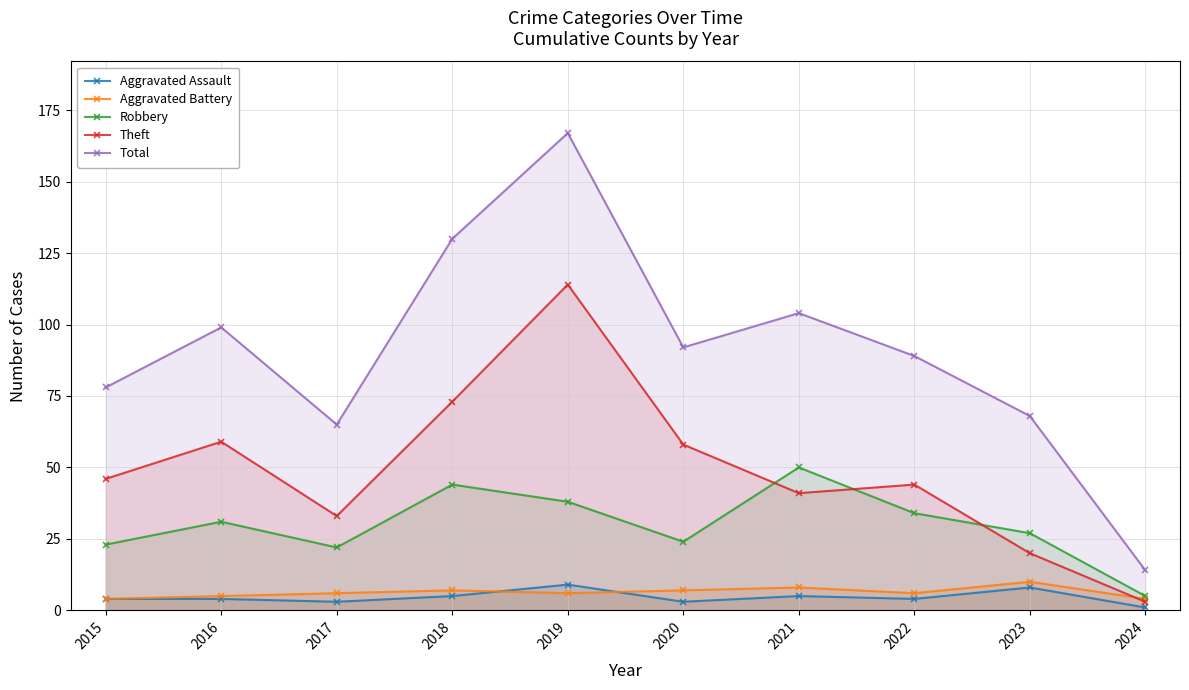

At which category does Total reach its first local valley?

2017